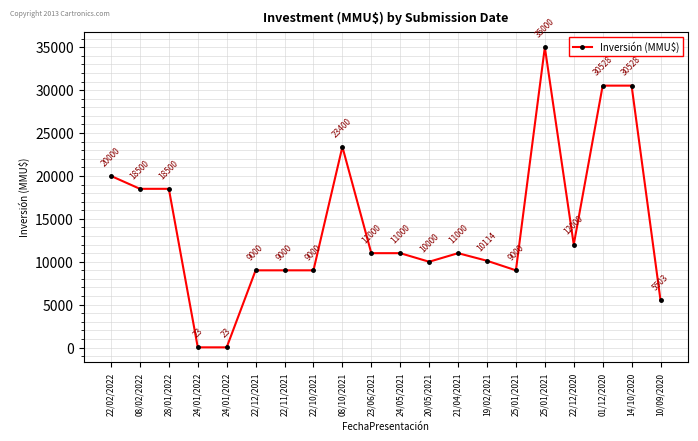

How many data points are less than 11000?

9